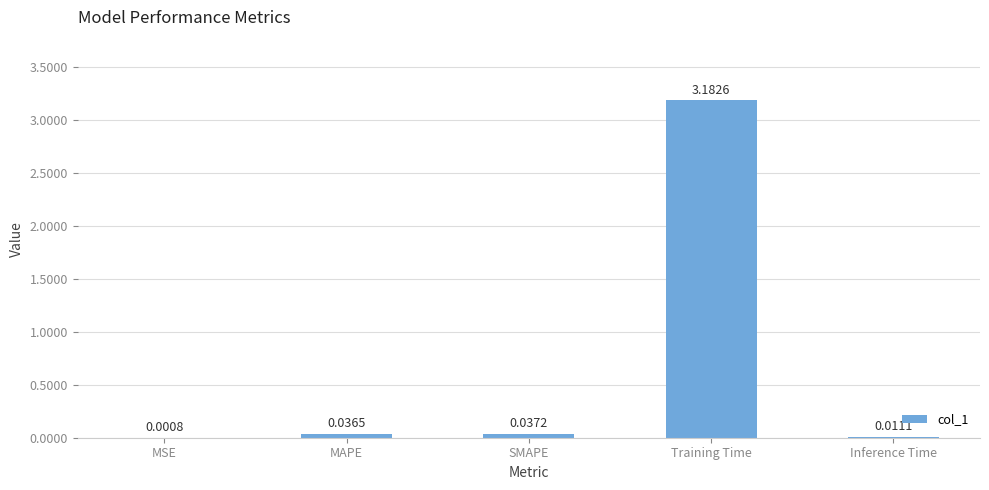

What is the sum of all values?

3.3